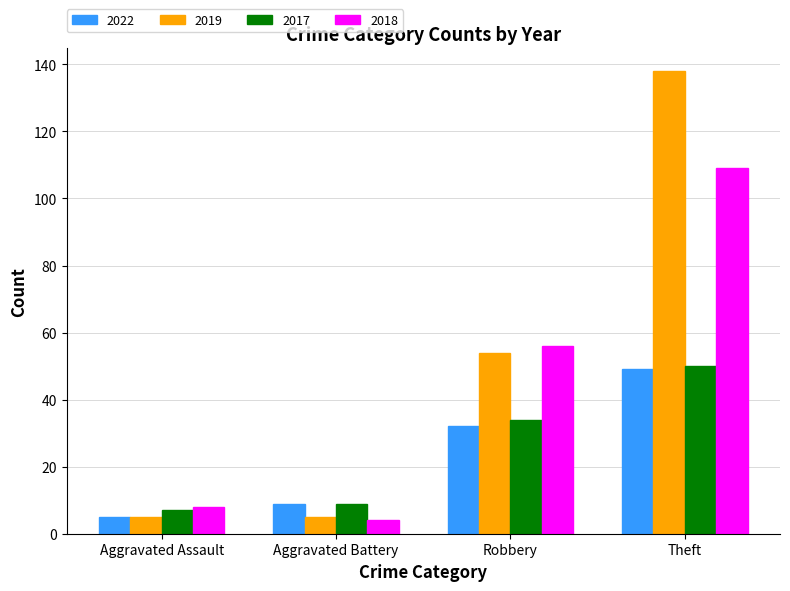

How many distinct data groups are displayed?

4